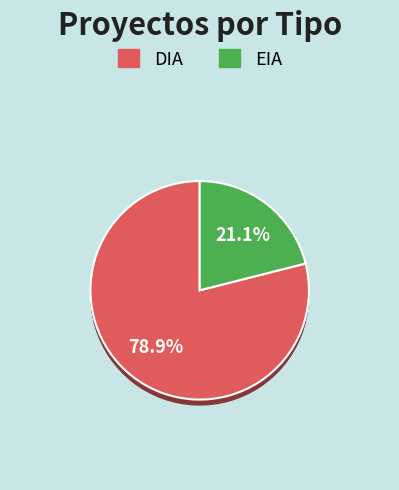

What percentage is the DIA slice, to the nearest percent?

79%